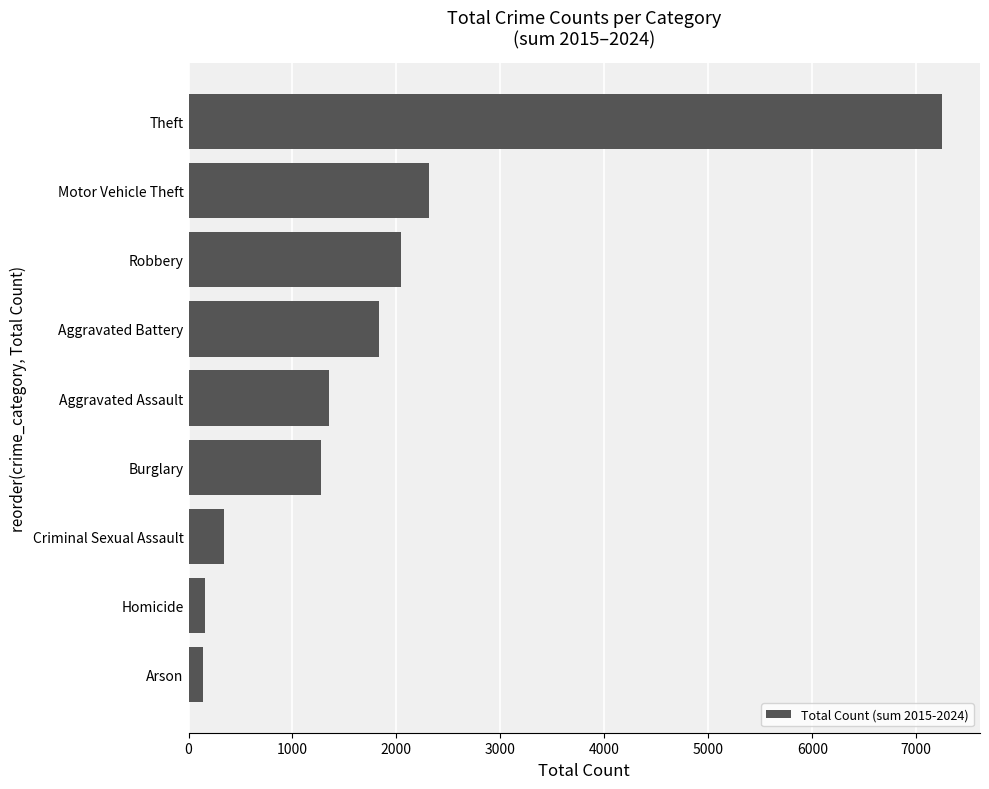

True or false: the data shows 9714 at Theft.

False